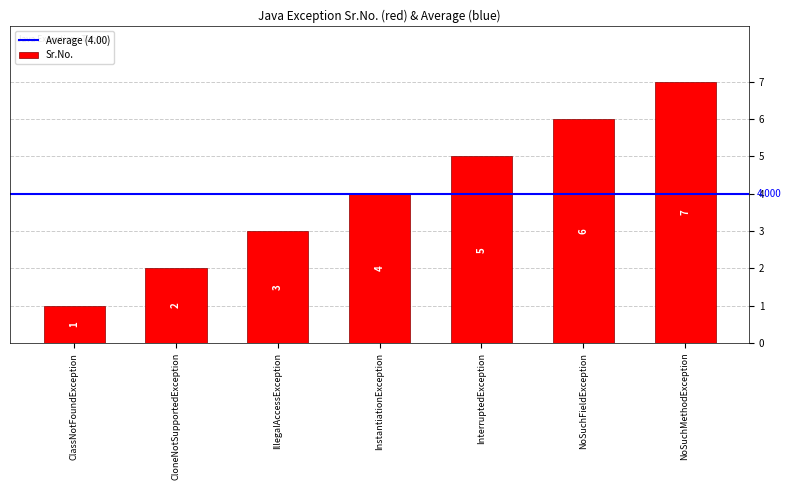

The value at CloneNotSupportedException is 1. True or false?

False